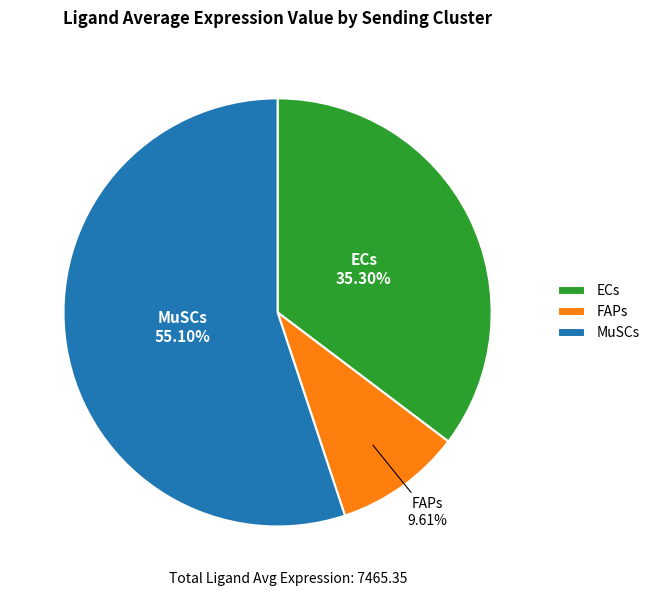

What percentage is the MuSCs slice, to the nearest percent?

55%